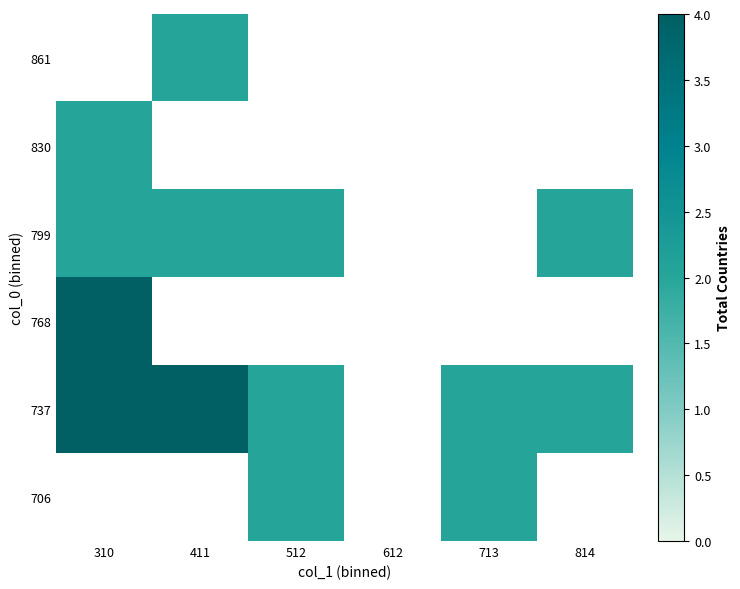

Which category has the lowest value in the 861 series?

310